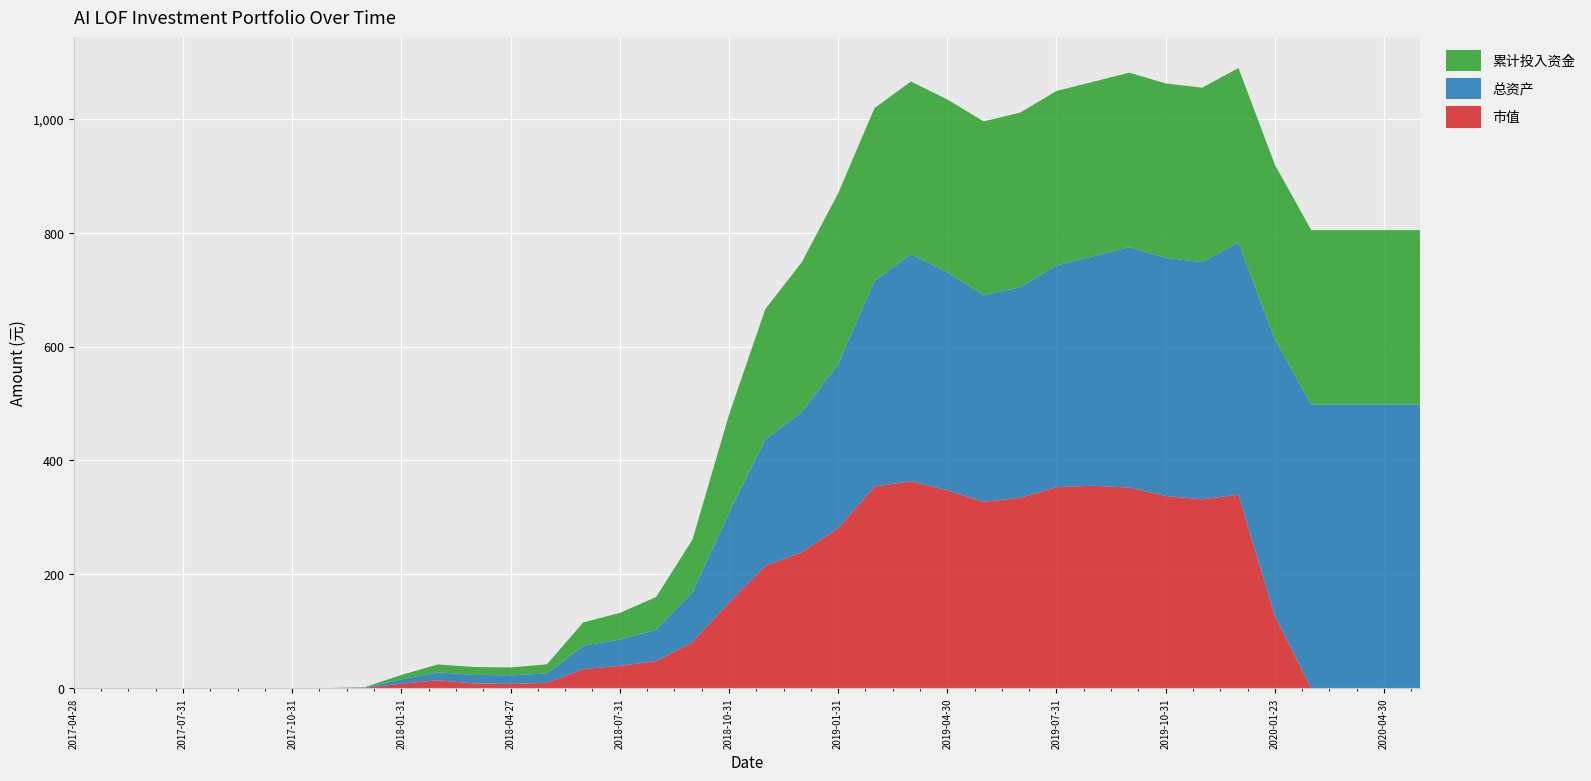

Reading left to right, extract all data points from this chart.

市值: 2017-04-28=0.0	2017-05-31=0.0	2017-06-30=0.0	2017-07-31=0.0	2017-08-31=0.0	2017-09-29=0.0	2017-10-31=0.0	2017-11-30=0.0	2017-12-29=0.5	2018-01-31=7.7	2018-02-28=13.8	2018-03-30=8.2	2018-04-27=7.5	2018-05-31=9.2	2018-06-29=33.5	2018-07-31=39.0	2018-08-31=47.6	2018-09-28=80.7	2018-10-31=150.0	2018-11-30=214.7	2018-12-28=238.7	2019-01-31=280.6	2019-02-28=354.0	2019-03-29=363.4	2019-04-30=347.5	2019-05-31=327.2	2019-06-28=334.3	2019-07-31=353.0	2019-08-30=355.5	2019-09-30=352.3	2019-10-31=337.6	2019-11-29=331.6	2019-12-31=339.7	2020-01-23=126.8	2020-02-28=0.0	2020-03-31=0.0	2020-04-30=0.0	2020-05-29=0.0
总资产: 2017-04-28=0.0	2017-05-31=0.0	2017-06-30=0.0	2017-07-31=0.0	2017-08-31=0.0	2017-09-29=0.0	2017-10-31=0.0	2017-11-30=0.0	2017-12-29=0.6	2018-01-31=7.7	2018-02-28=13.9	2018-03-30=15.1	2018-04-27=14.9	2018-05-31=16.6	2018-06-29=40.9	2018-07-31=46.4	2018-08-31=54.9	2018-09-28=88.0	2018-10-31=157.4	2018-11-30=222.1	2018-12-28=246.0	2019-01-31=288.0	2019-02-28=361.4	2019-03-29=398.9	2019-04-30=383.3	2019-05-31=363.0	2019-06-28=370.1	2019-07-31=389.4	2019-08-30=403.0	2019-09-30=422.4	2019-10-31=418.1	2019-11-29=416.6	2019-12-31=443.0	2020-01-23=486.2	2020-02-28=498.0	2020-03-31=498.0	2020-04-30=498.0	2020-05-29=498.0
累计投入资金: 2017-04-28=0.0	2017-05-31=0.0	2017-06-30=0.0	2017-07-31=0.0	2017-08-31=0.0	2017-09-29=0.0	2017-10-31=0.0	2017-11-30=0.0	2017-12-29=0.6	2018-01-31=7.7	2018-02-28=13.8	2018-03-30=13.8	2018-04-27=13.8	2018-05-31=16.0	2018-06-29=41.0	2018-07-31=46.7	2018-08-31=57.5	2018-09-28=92.2	2018-10-31=172.3	2018-11-30=229.0	2018-12-28=263.3	2019-01-31=300.3	2019-02-28=303.3	2019-03-29=303.3	2019-04-30=303.3	2019-05-31=305.4	2019-06-28=306.4	2019-07-31=306.4	2019-08-30=306.4	2019-09-30=306.4	2019-10-31=306.4	2019-11-29=306.4	2019-12-31=306.4	2020-01-23=306.4	2020-02-28=306.4	2020-03-31=306.4	2020-04-30=306.4	2020-05-29=306.4